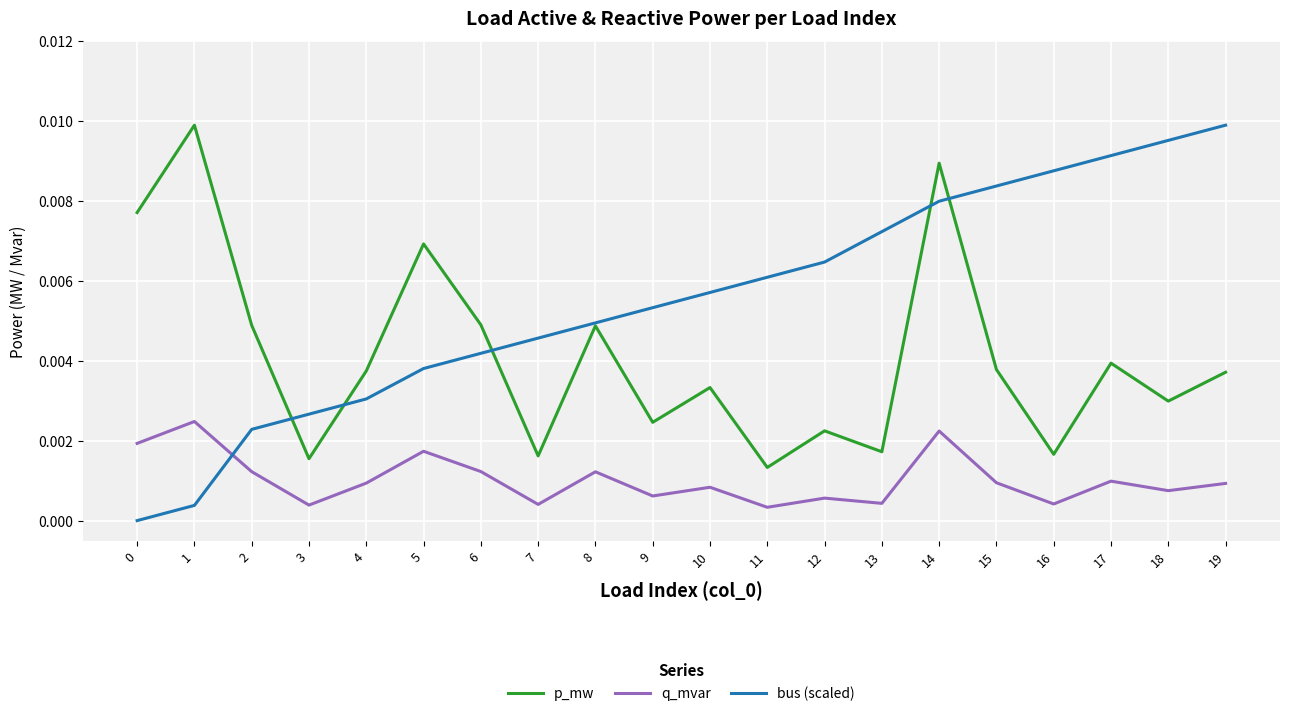

True or false: bus (scaled) has more than 0 points higher than both neighbors.

False